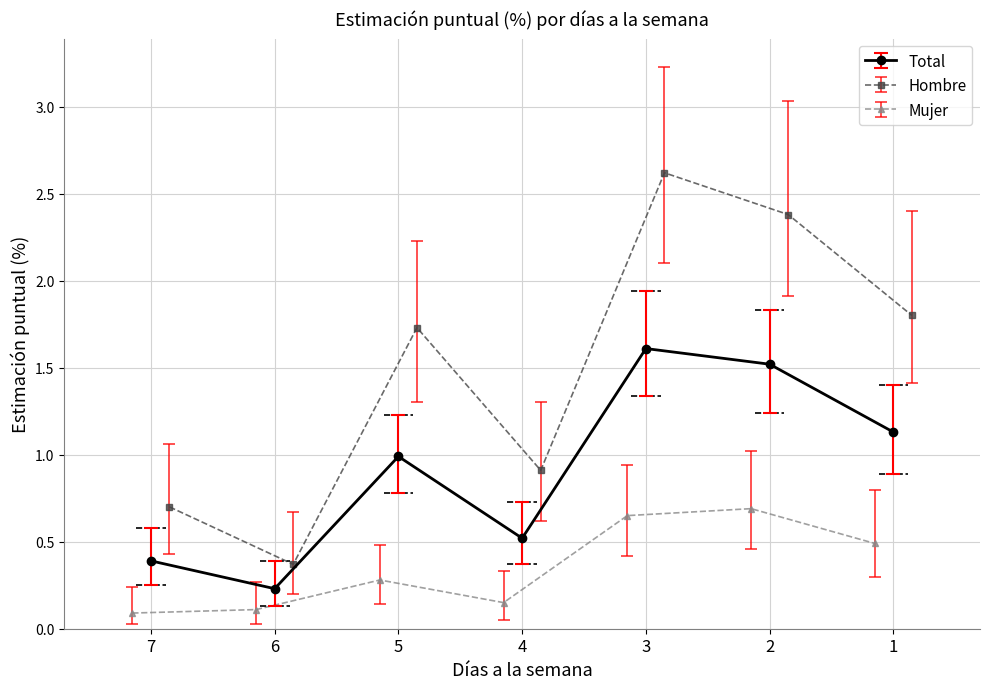

At which label is Total closest to 0?

6